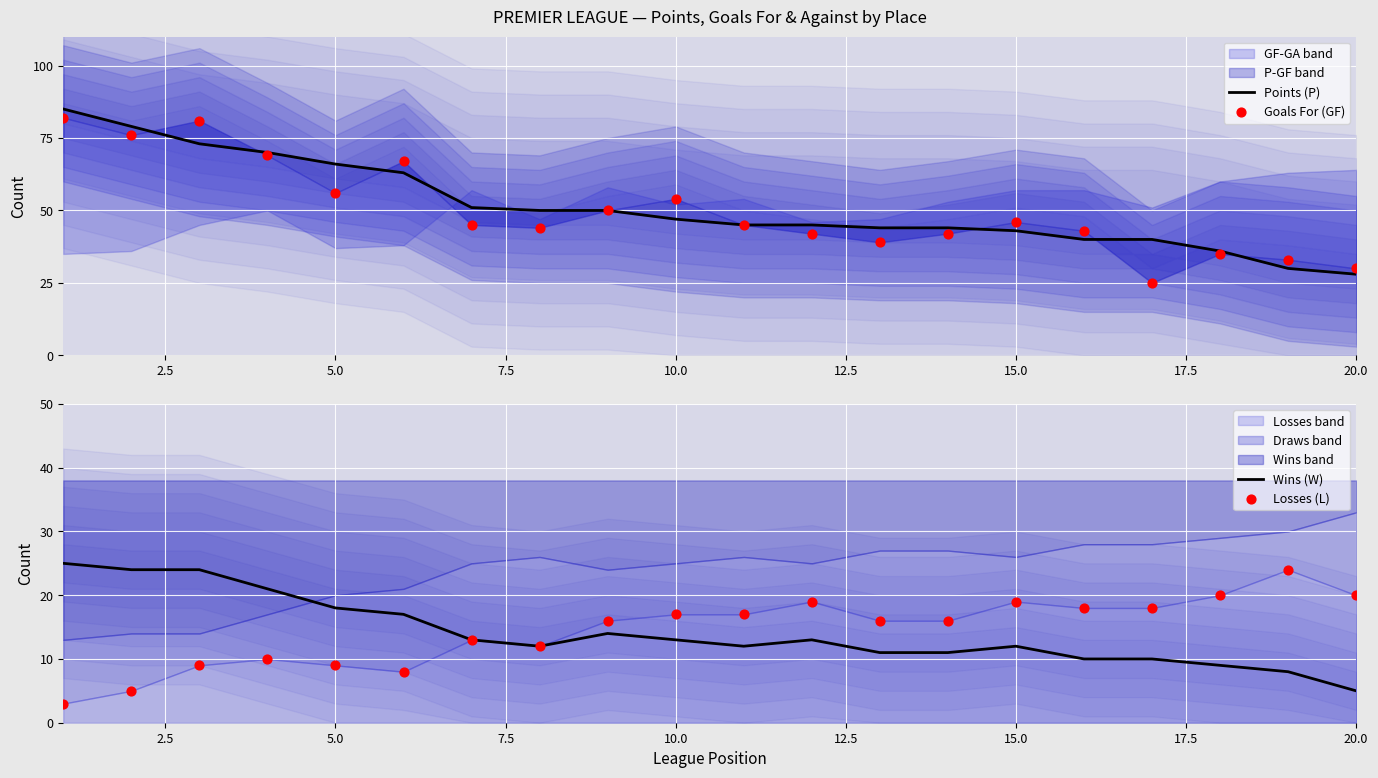

At how many categories does at least one series exceed 54?

6